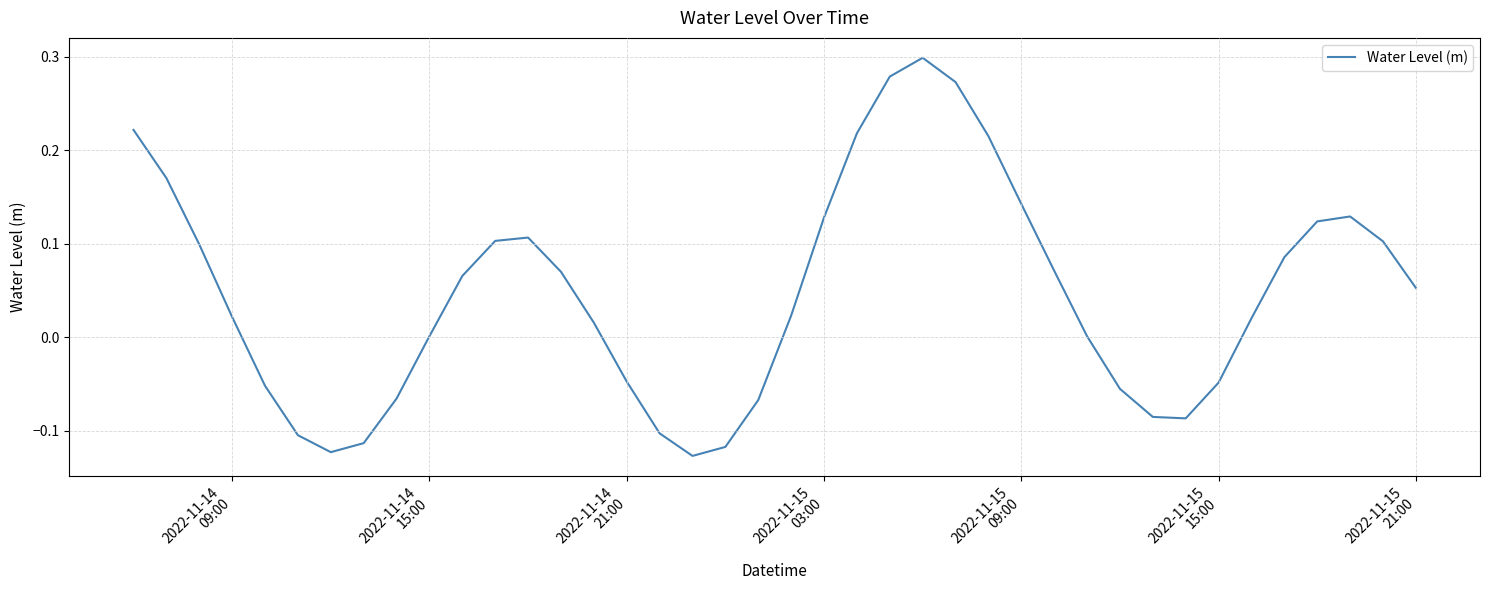

What is the difference between the maximum and minimum values?

0.4